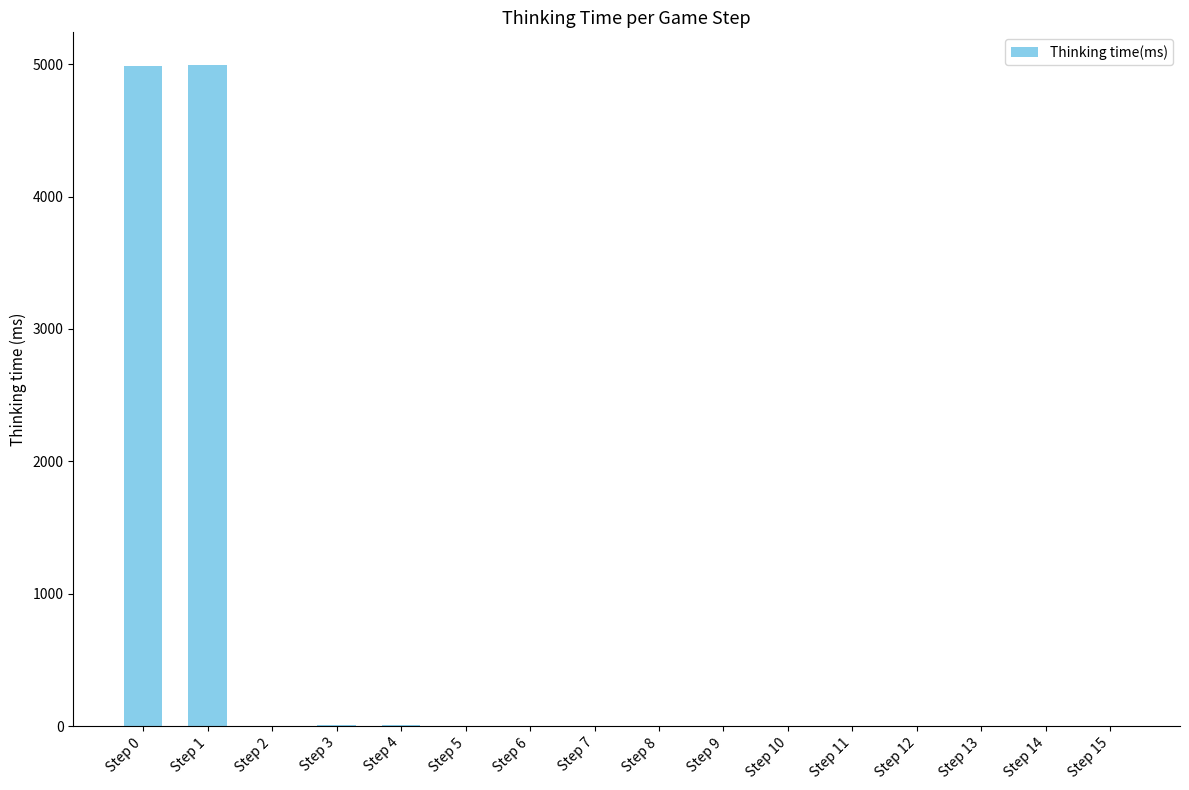

What is the sum of all values?

10007